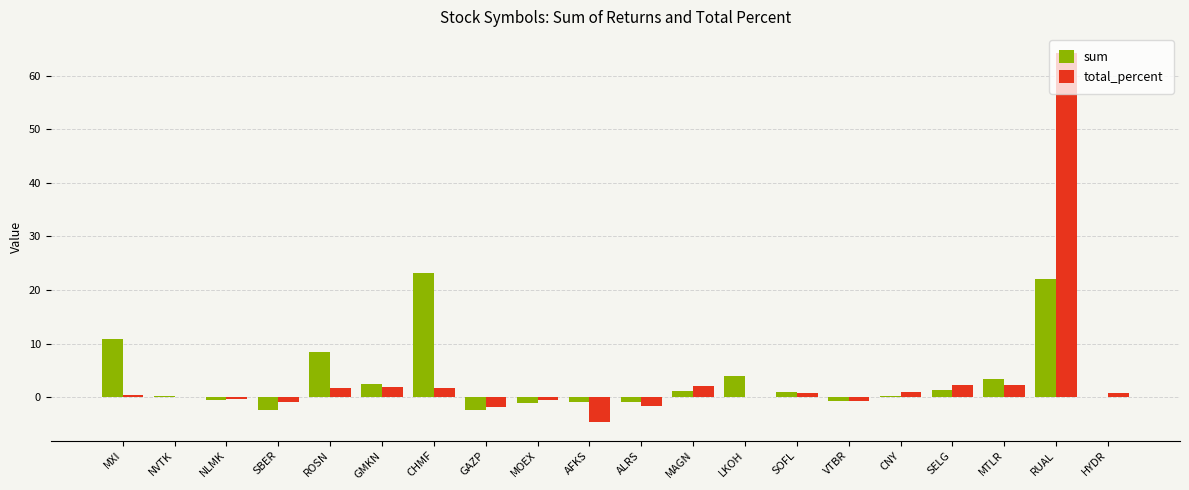

What is the sum of all sum values?

68.7